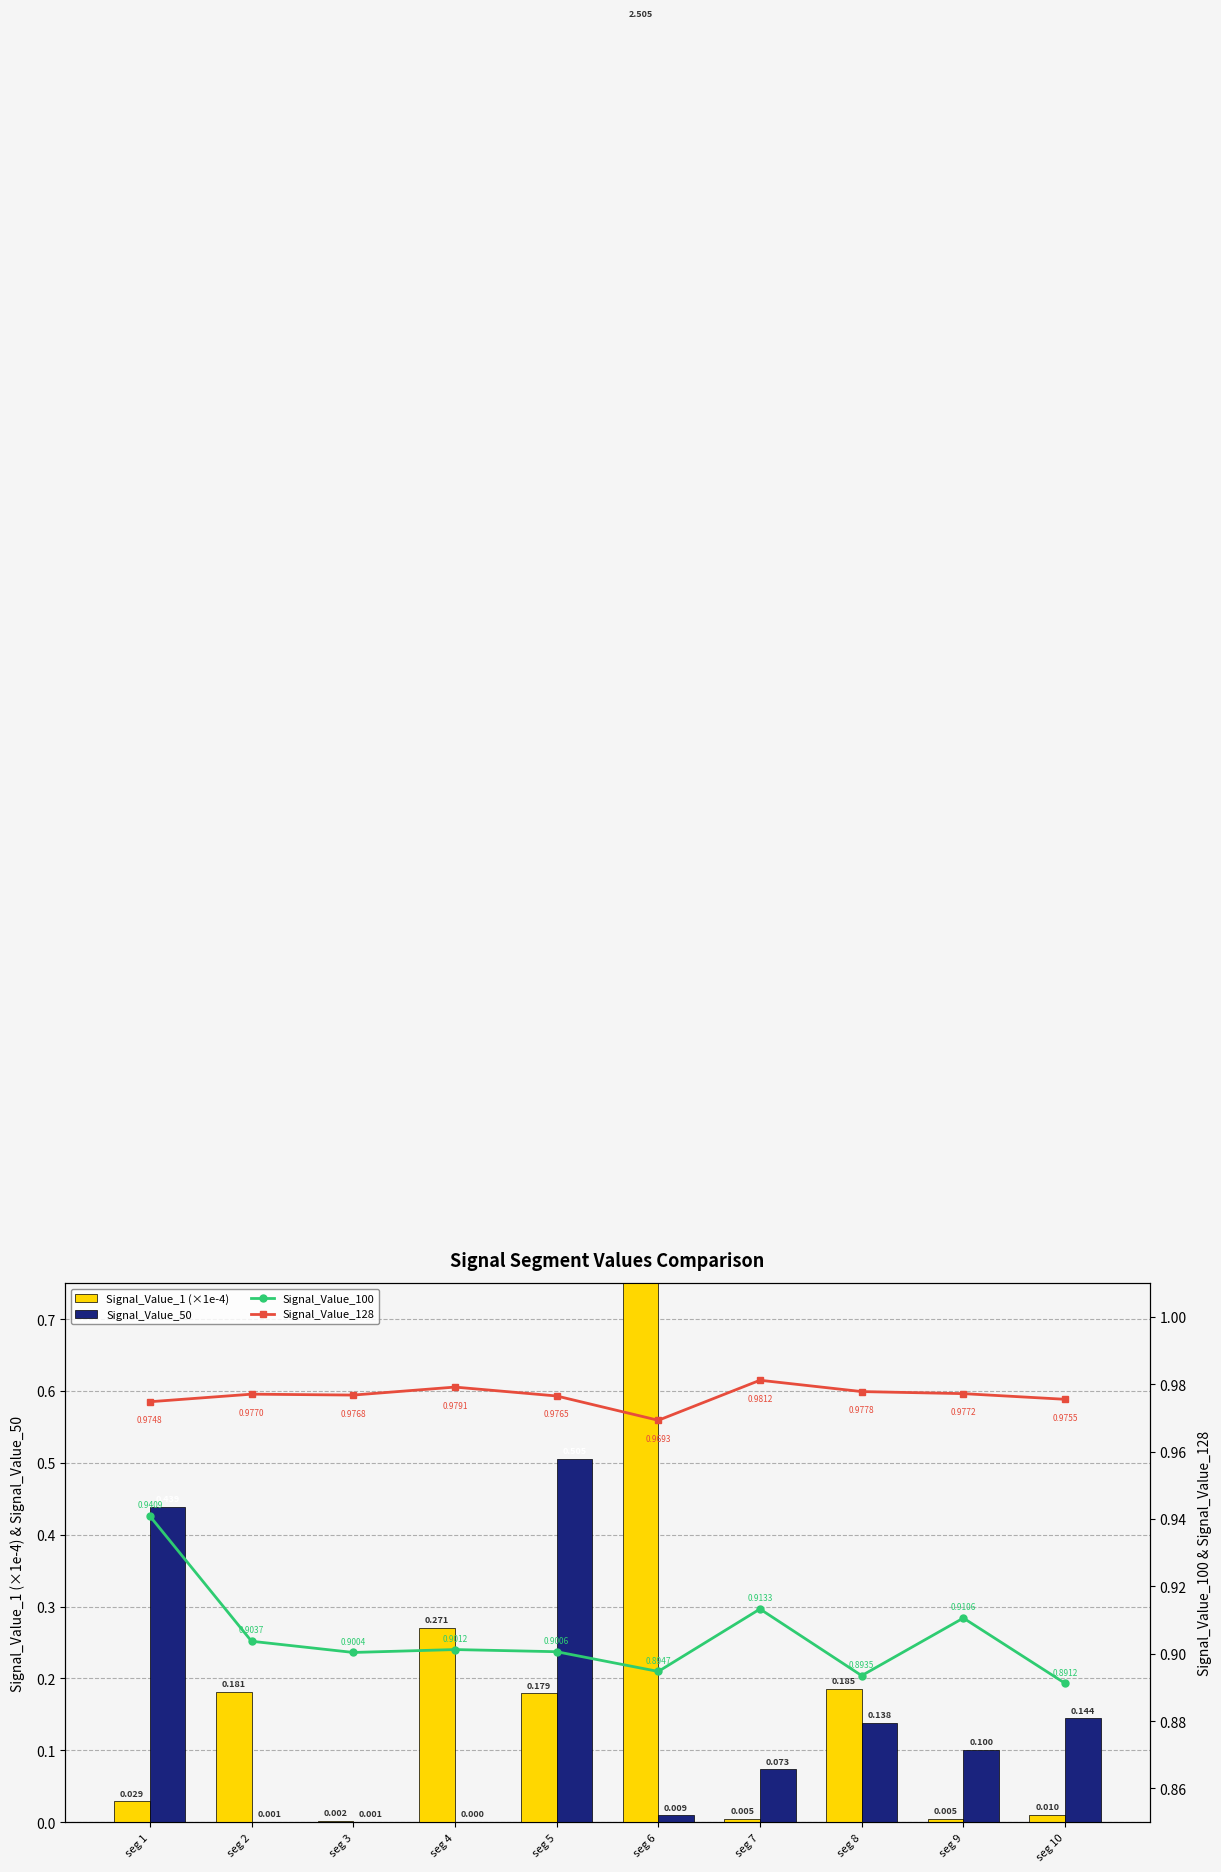

Which series has the widest spread of values?

Signal_Value_1 (×1e-4)